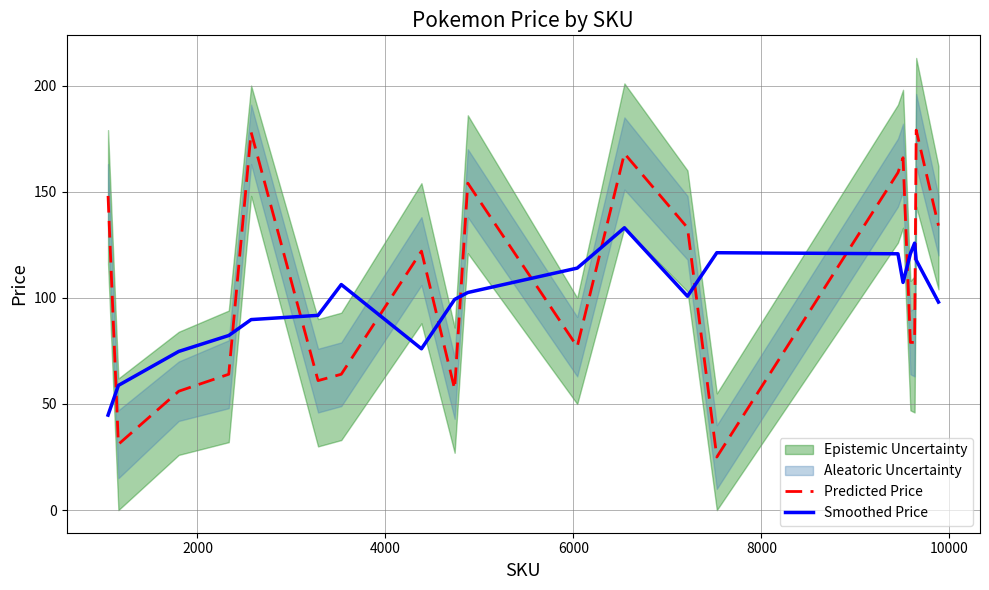

What is the minimum value for Predicted Price?

25.0